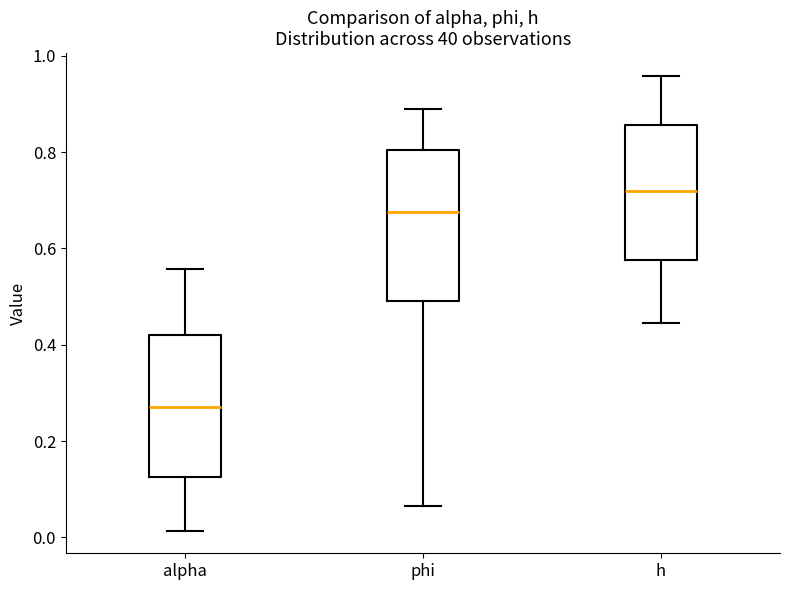

Reading left to right, transcribe this box plot: for each box, give where its median line is, the range the box spans, and where its two whiskers end, as read against the y-axis. The values are not printed on the chart, so give them approximately, as read against the axis.

alpha: median 0.28, box 0.12 to 0.42, whiskers 0.02 to 0.56
phi: median 0.68, box 0.48 to 0.80, whiskers 0.06 to 0.88
h: median 0.72, box 0.58 to 0.86, whiskers 0.44 to 0.96